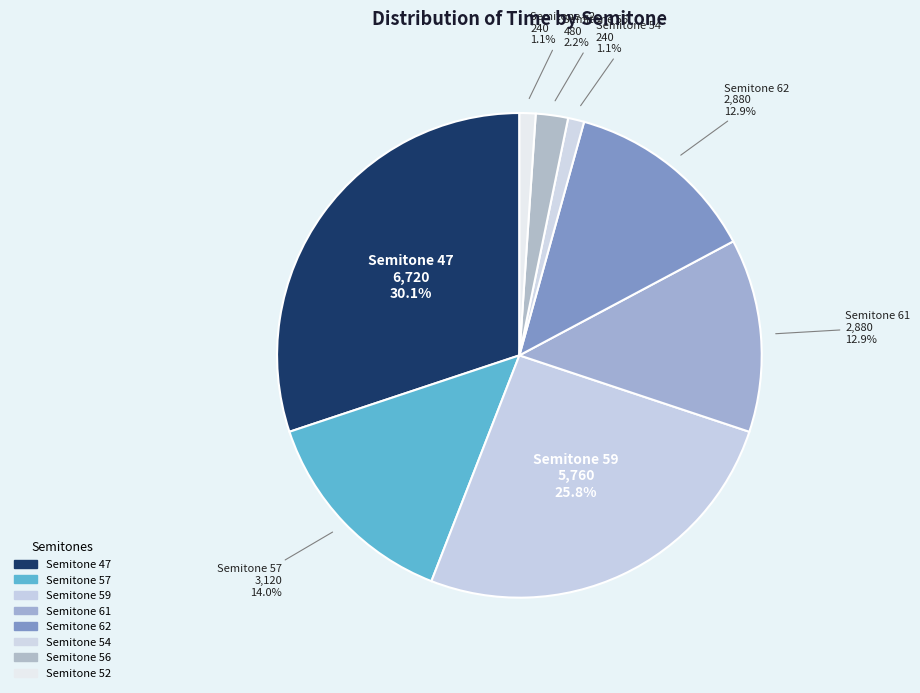

Does any single category account for the majority?

No